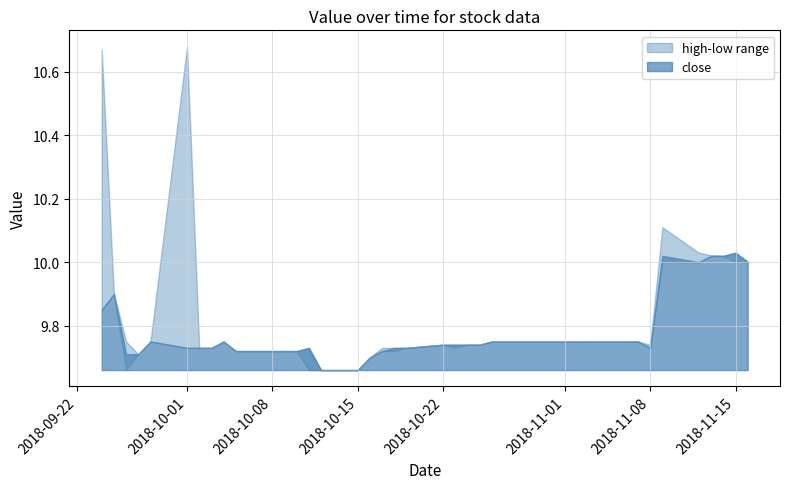

What is the ratio of the value at 2018-10-11 to the value at 2018-10-17?

1.0